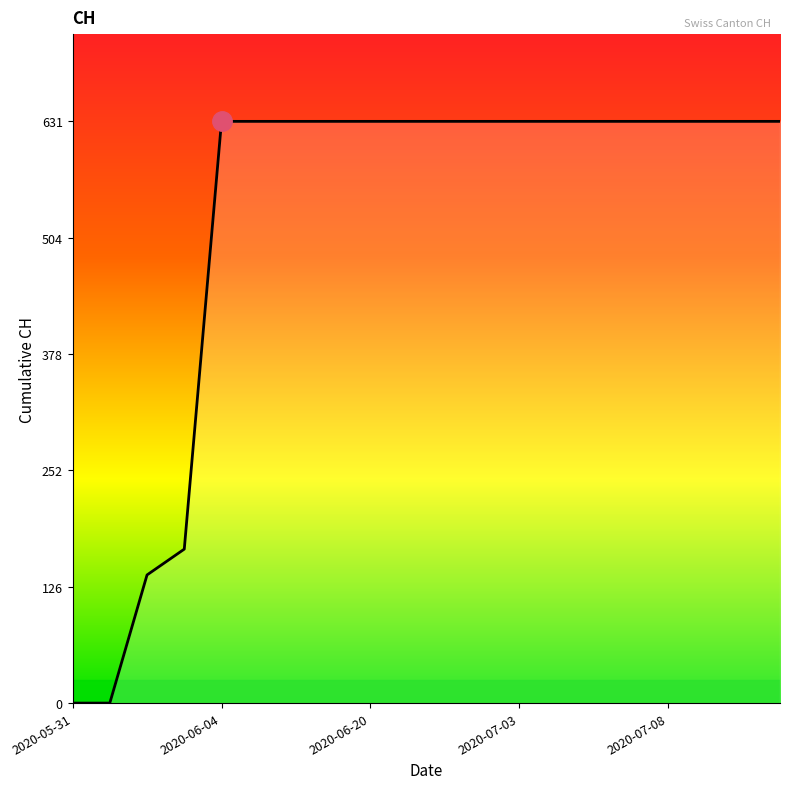

What is the difference between the maximum and minimum values?

631